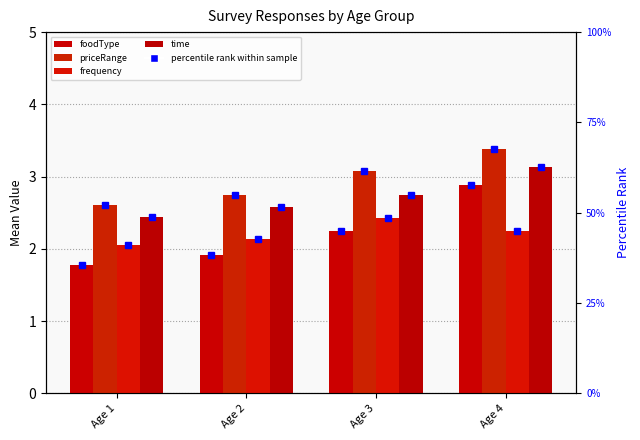

What is the difference between the frequency values at Age 3 and Age 2?

0.3